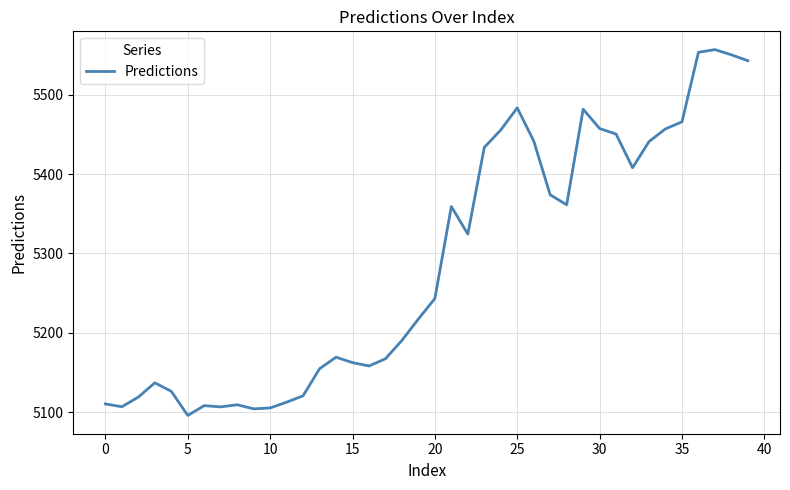

What is the difference between the maximum and minimum values?

460.4